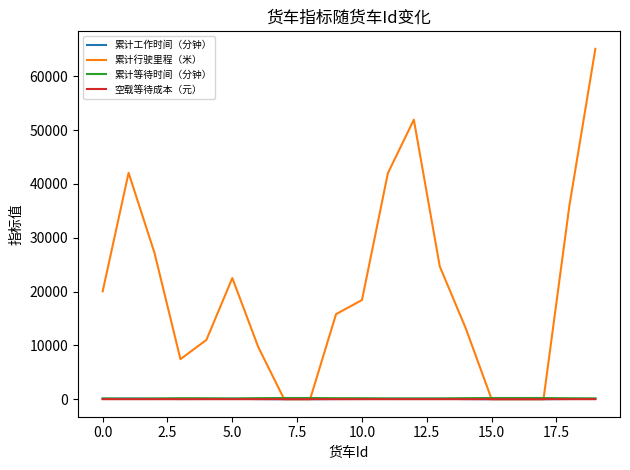

Which series has the largest total across all categories?

累计行驶里程（米）